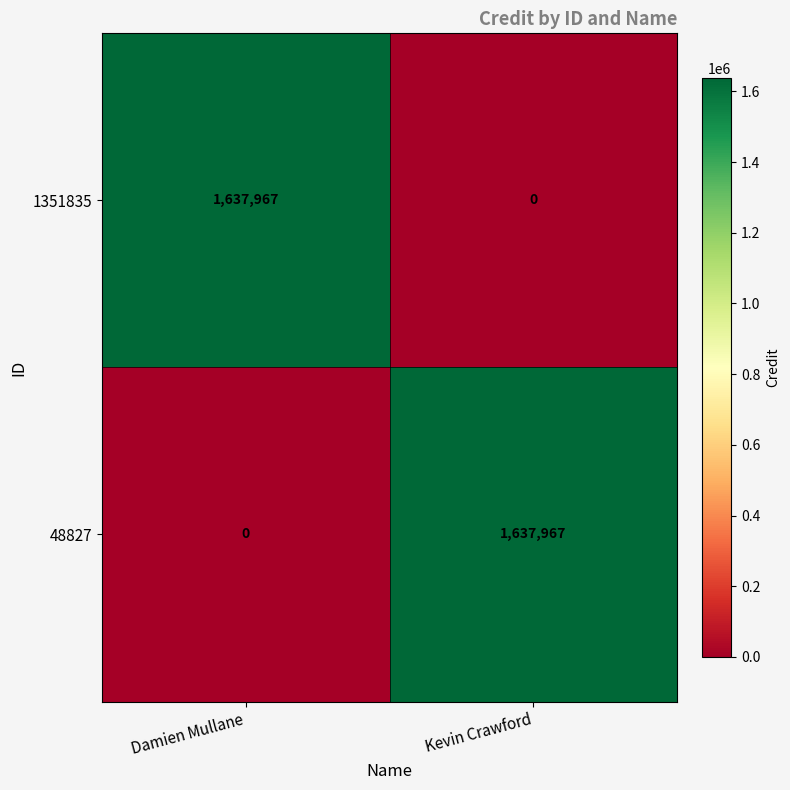

How many values in 48827 are above zero?

1